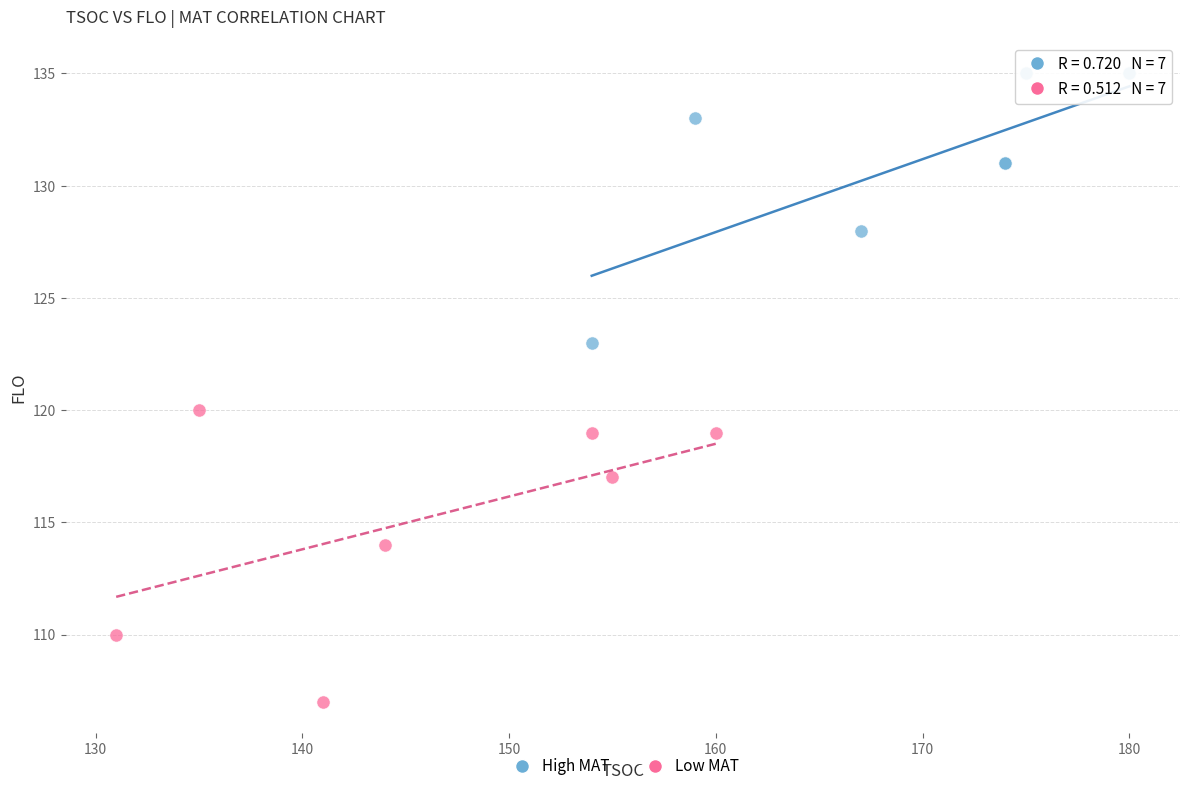

Which series reaches the maximum Y coordinate?

High MAT